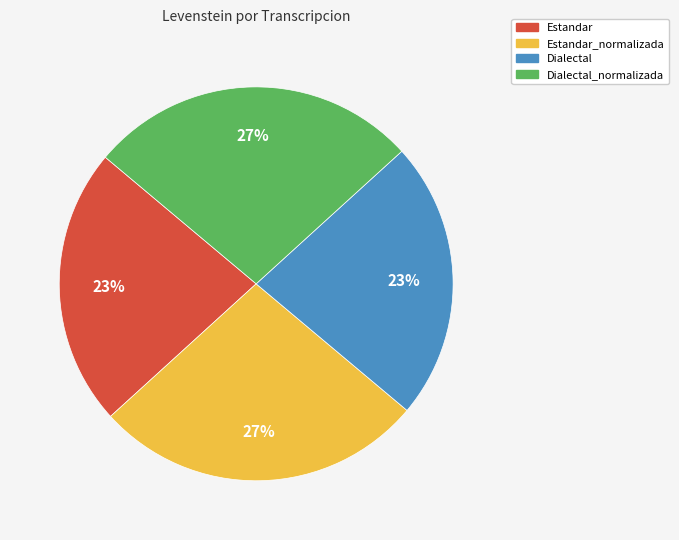

To the nearest percent, what is the average slice percentage?

25%